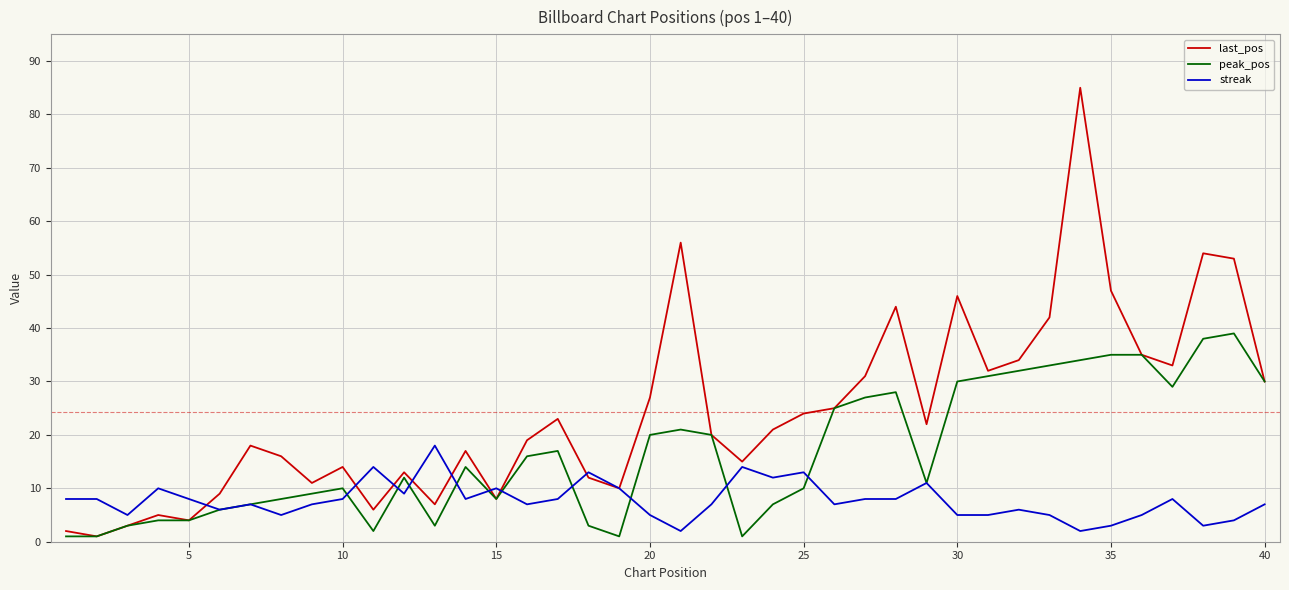

Rank the series by their average value, from lowest to highest.

streak, peak_pos, last_pos